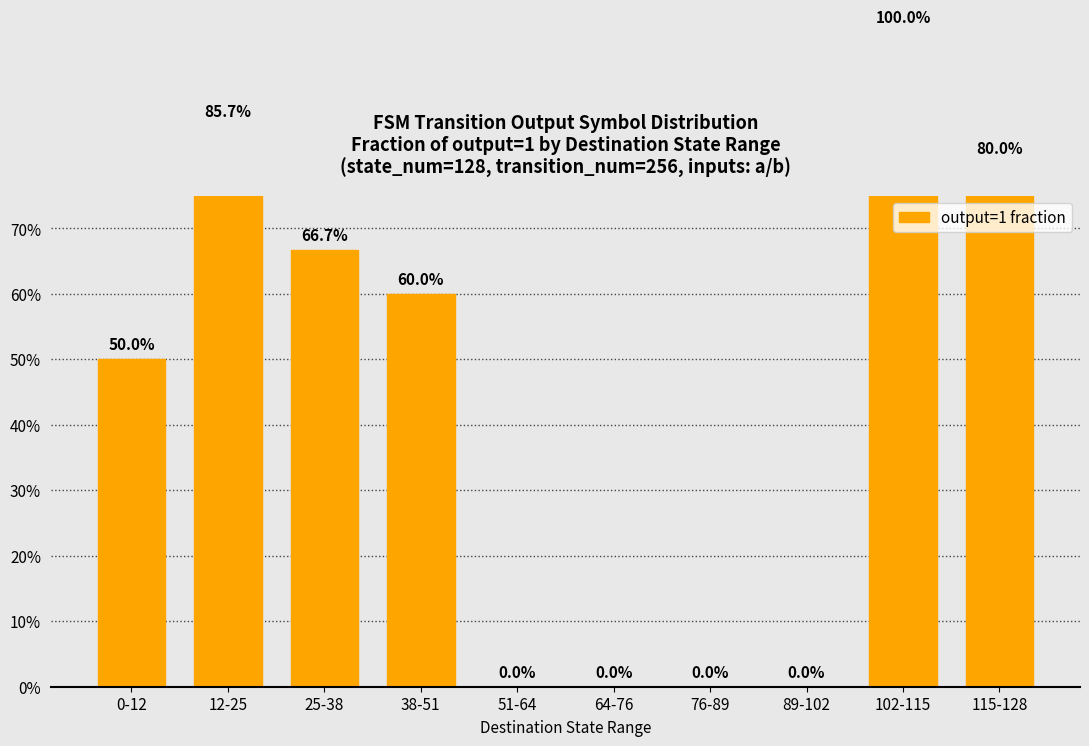

List the labels in order of value, largest first.

102-115, 12-25, 115-128, 25-38, 38-51, 0-12, 51-64, 64-76, 76-89, 89-102